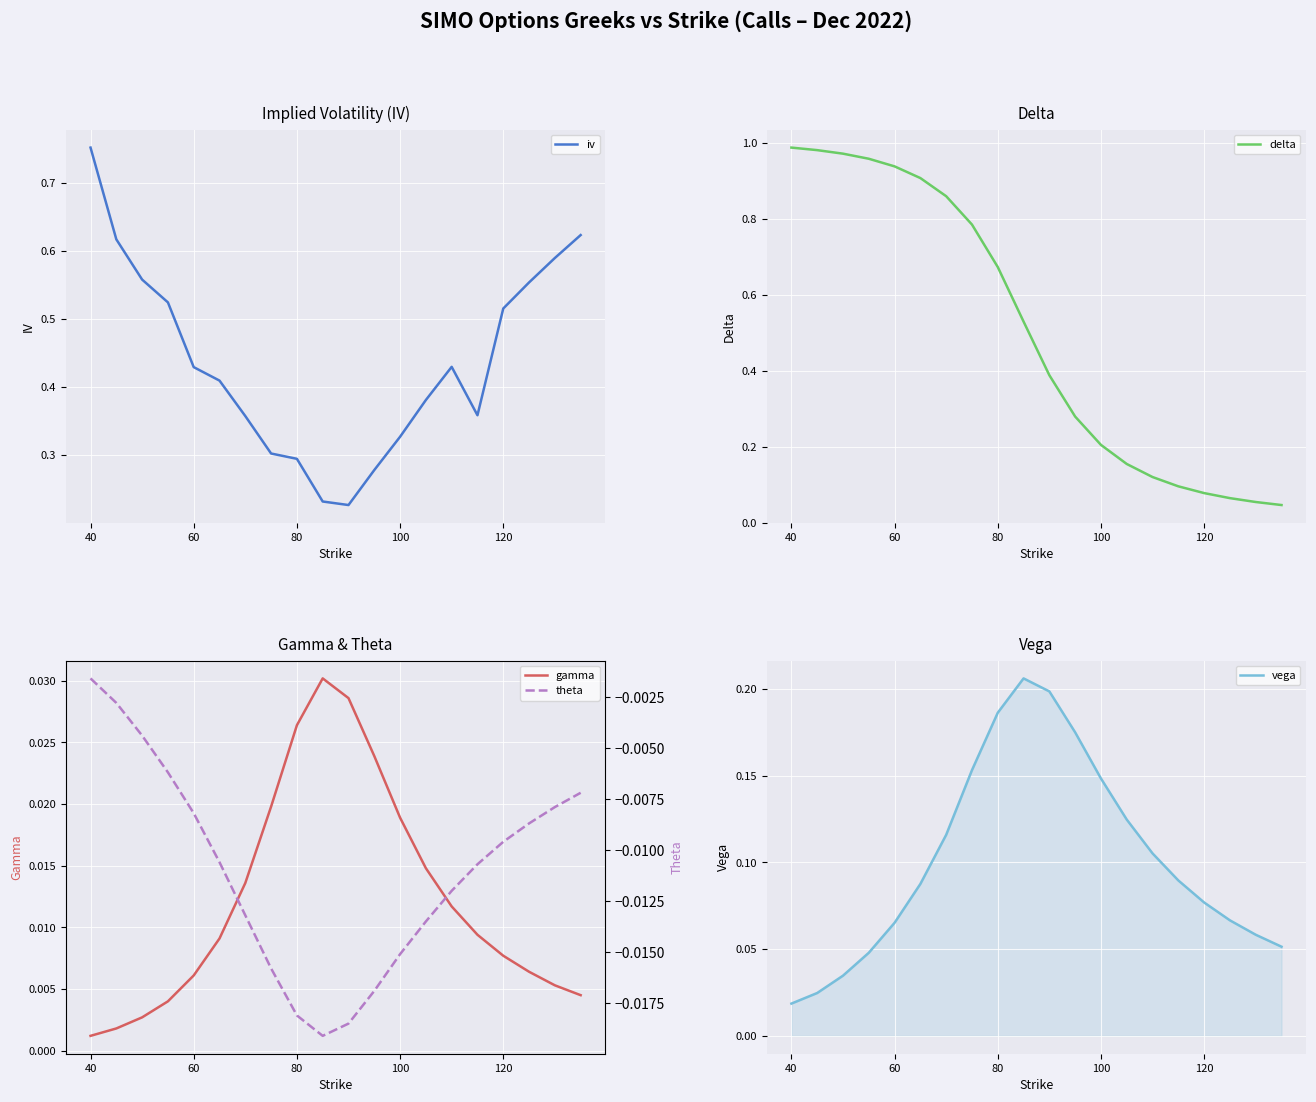

At which label does iv reach its peak?

40